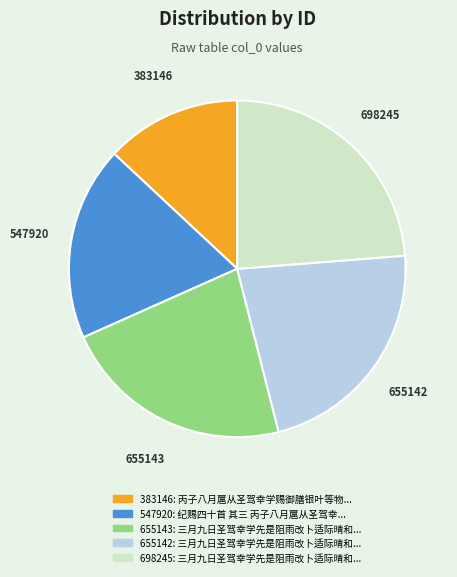

Is there any slice that represents more than half of the pie?

No